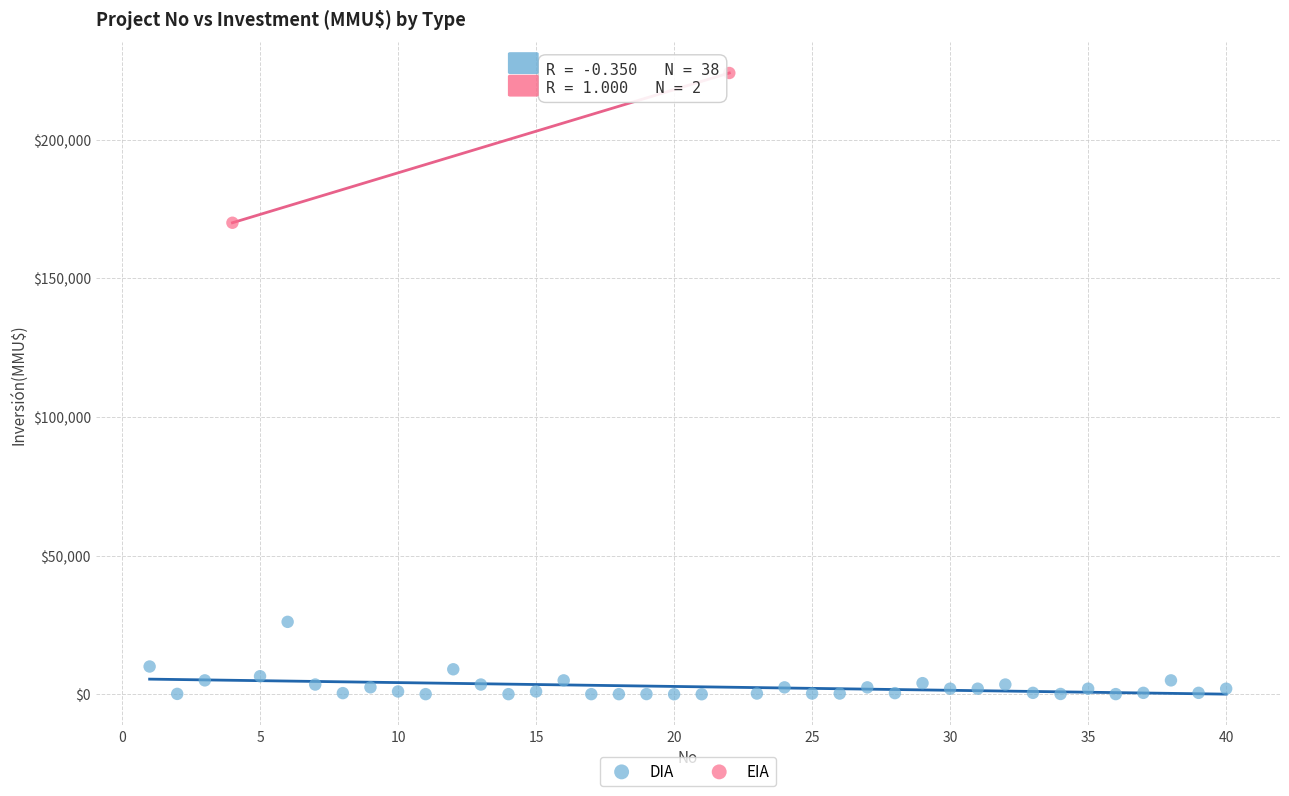

What are all the series names shown in the legend?

DIA, EIA